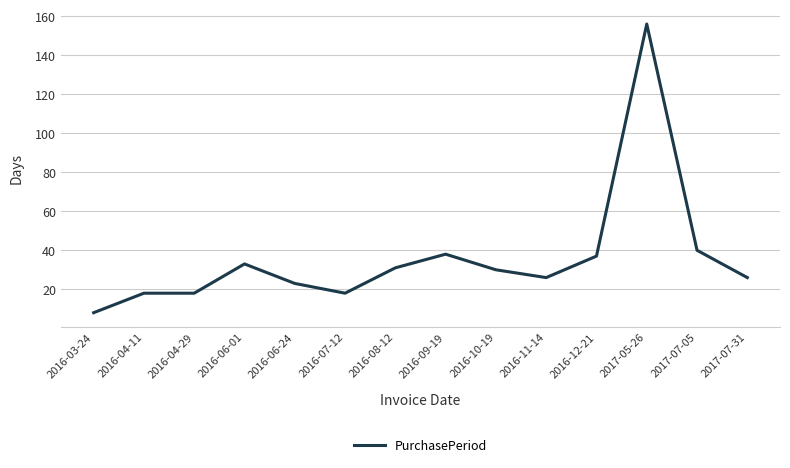

Reading left to right, list all the values displayed in this chart.

2016-03-24=8	2016-04-11=18	2016-04-29=18	2016-06-01=33	2016-06-24=23	2016-07-12=18	2016-08-12=31	2016-09-19=38	2016-10-19=30	2016-11-14=26	2016-12-21=37	2017-05-26=156	2017-07-05=40	2017-07-31=26